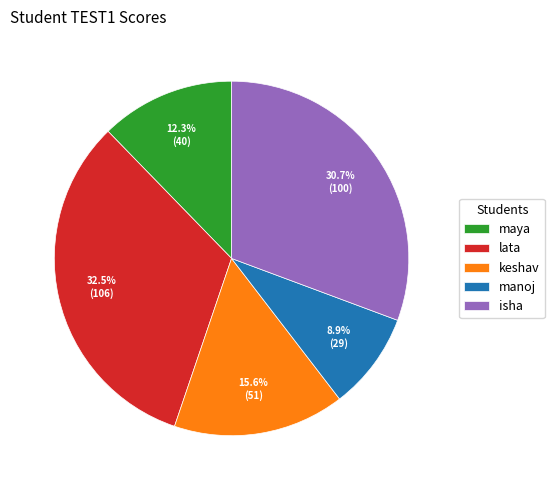

Is the sum of lata and maya greater than half?

No